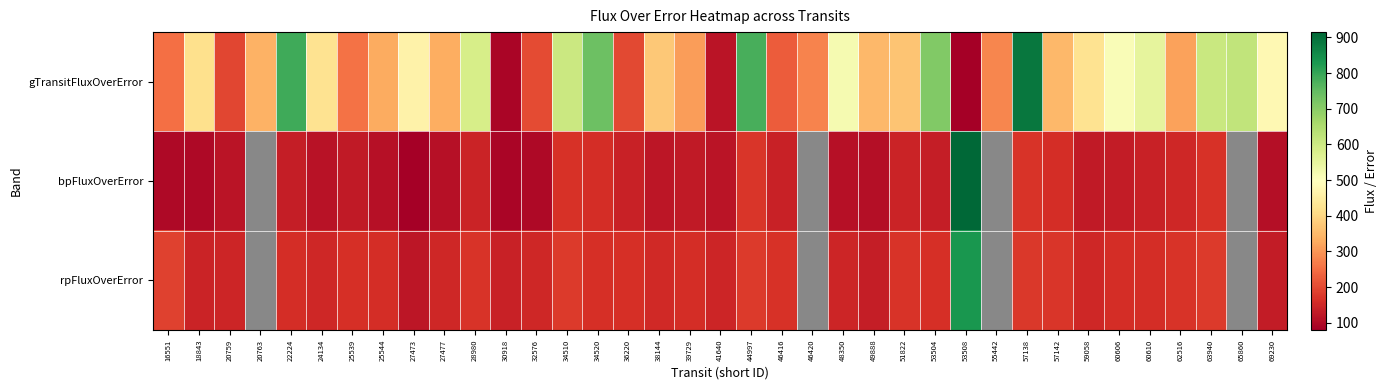

Where is rpFluxOverError nearest to the value 476?

16551